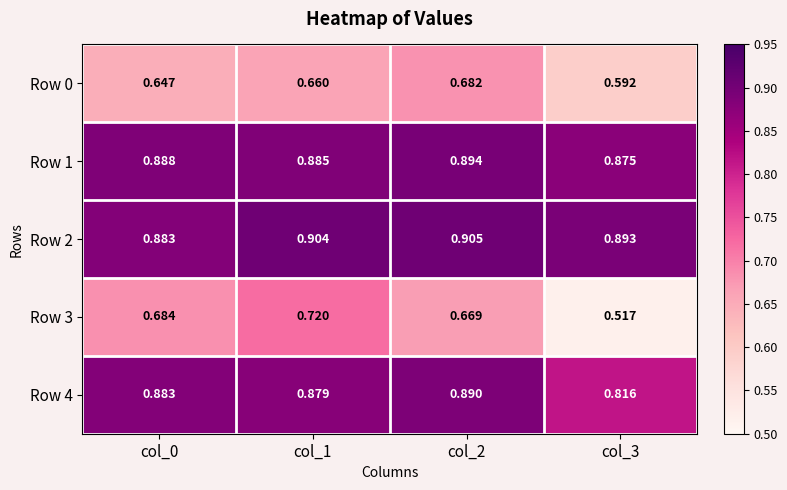

Is the value of Row 4 at col_3 greater than the value of Row 0 at col_0?

Yes